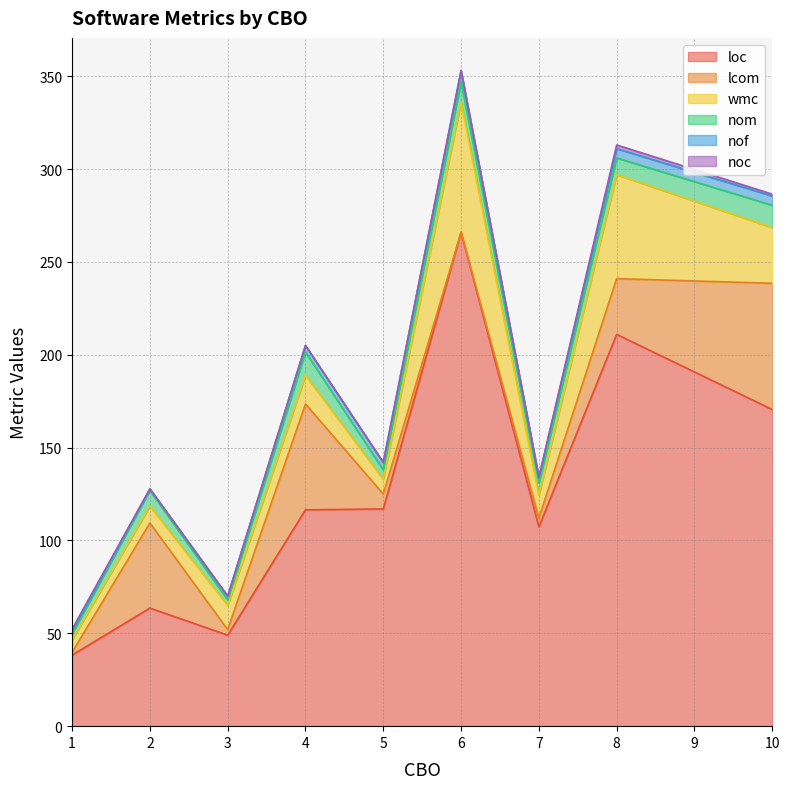

What is the highest value of the loc series?

266.0